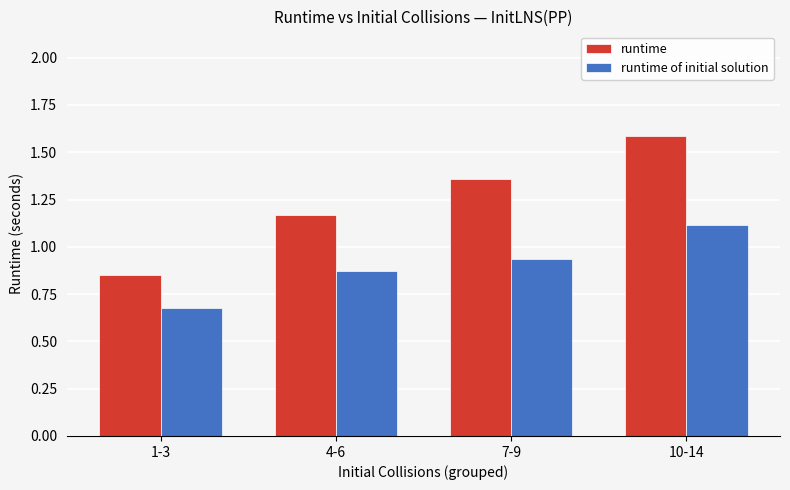

Rank the series by their average value, from highest to lowest.

runtime, runtime of initial solution